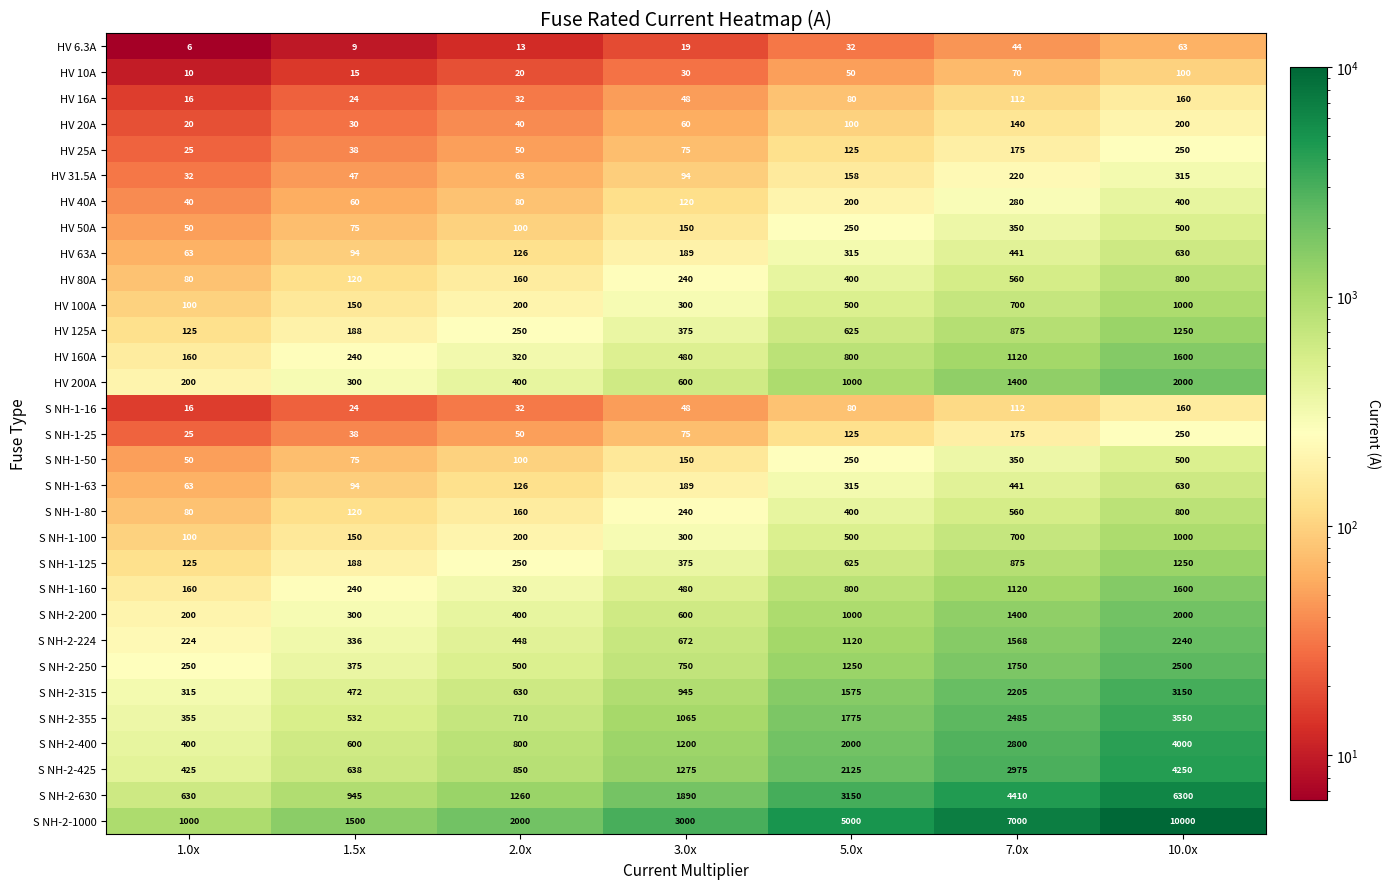

Rank the categories by HV 16A value from lowest to highest.

1.0x, 1.5x, 2.0x, 3.0x, 5.0x, 7.0x, 10.0x